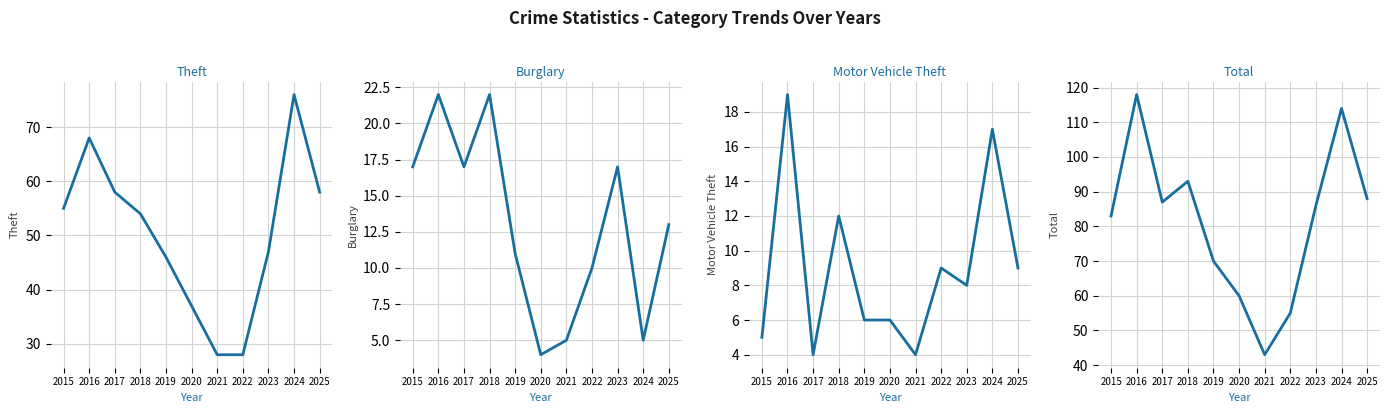

What is the difference between the maximum and second lowest values in the Total series?

63